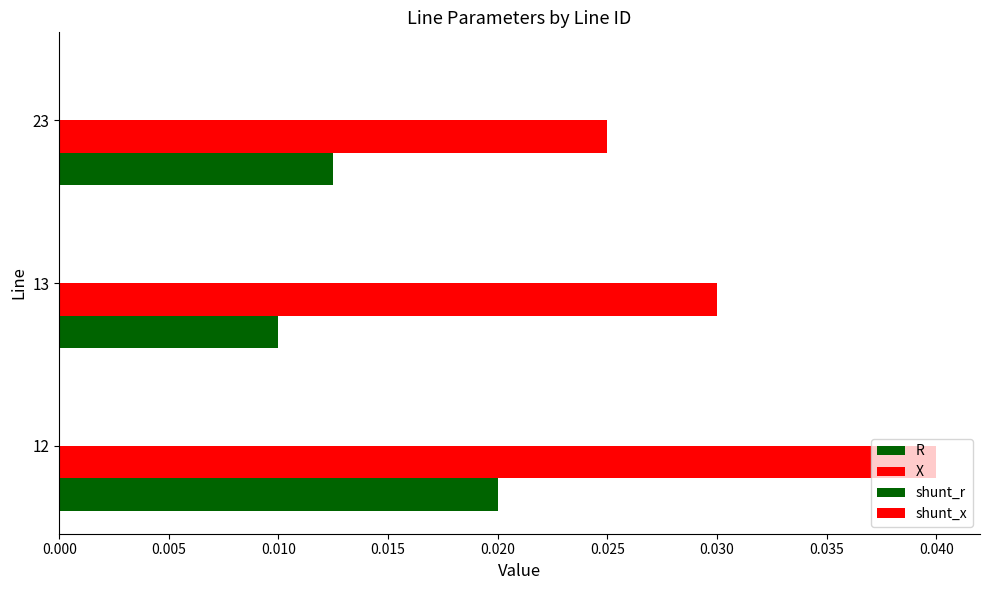

What is the value of the shunt_x bar at the 3rd from the left?

0.2